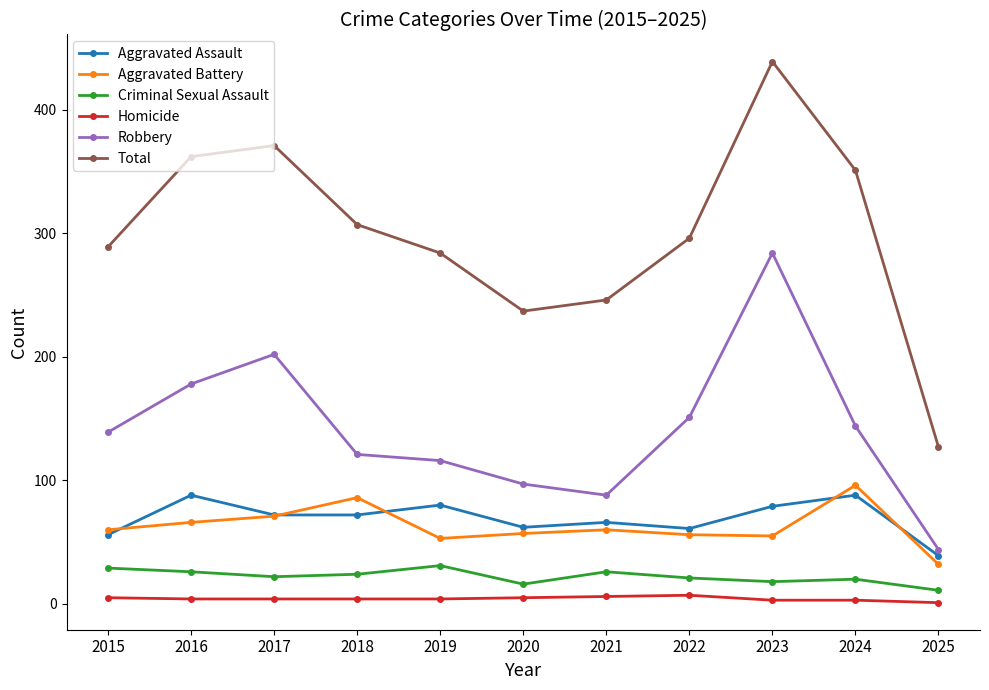

What is the greatest value displayed?

439